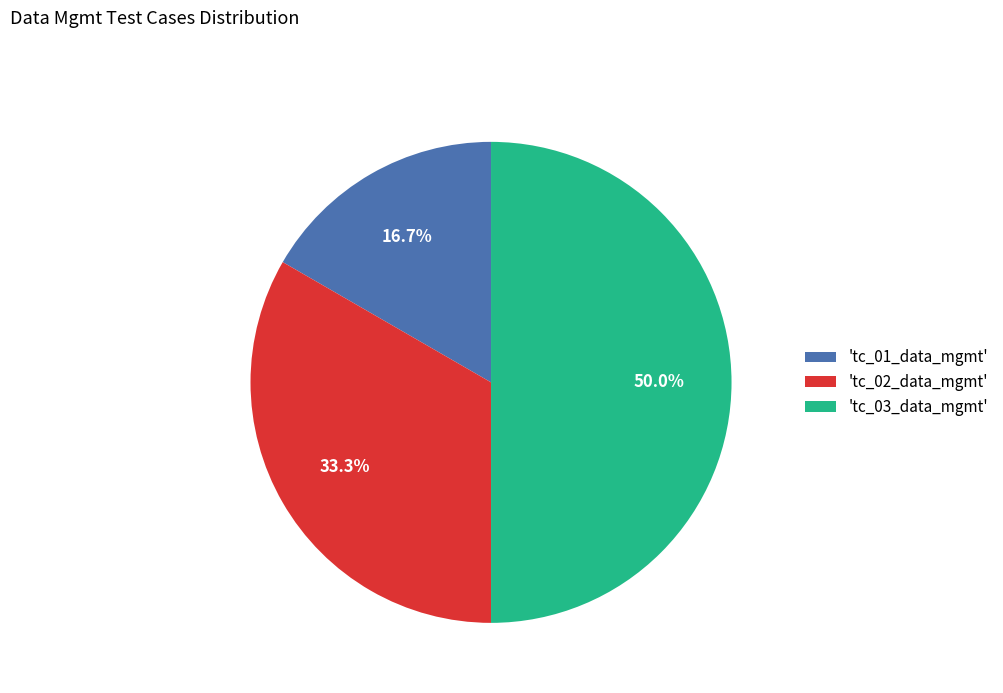

Which category has the biggest portion of the pie?

'tc_03_data_mgmt'